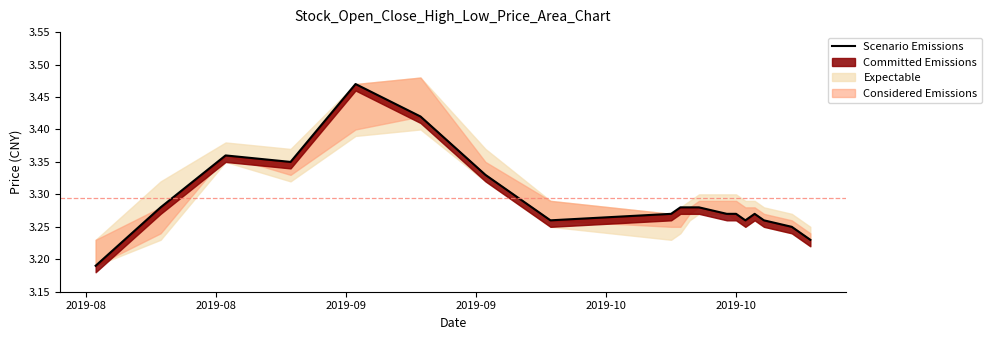

True or false: the data shows 4.8 at 12.

False